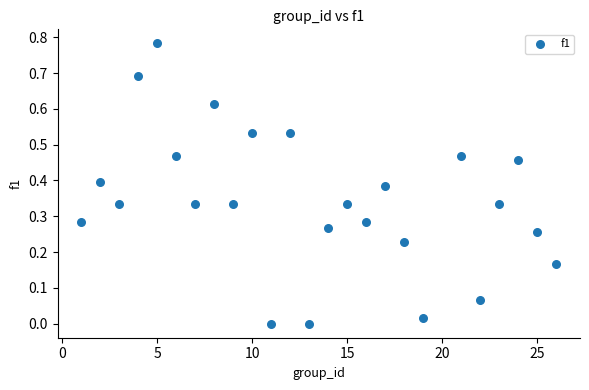

How many data points are displayed?

25